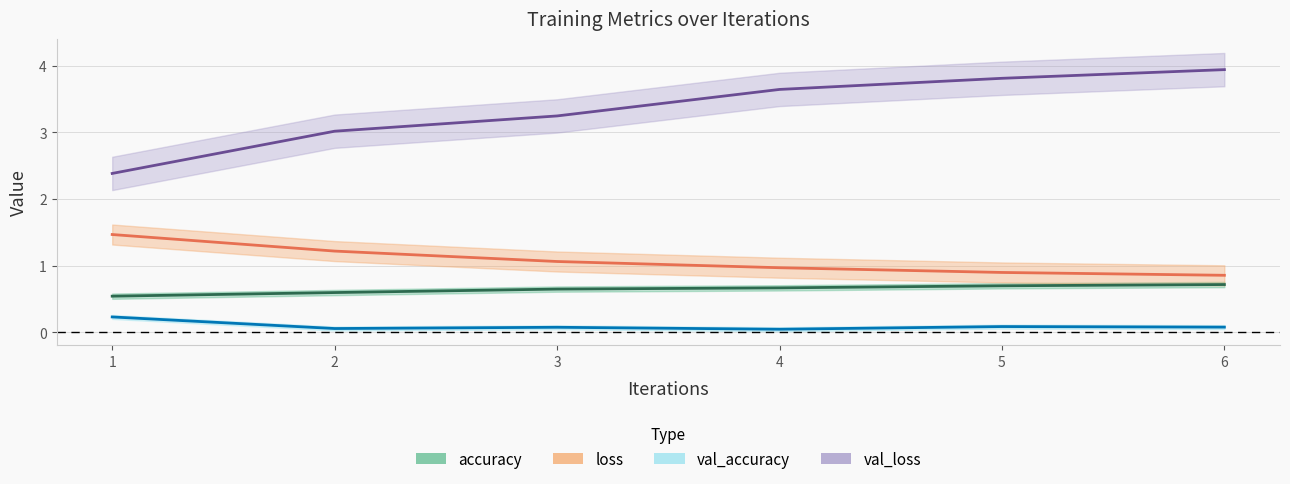

Is the value of val_accuracy at 2 greater than the value of val_loss at 3?

No